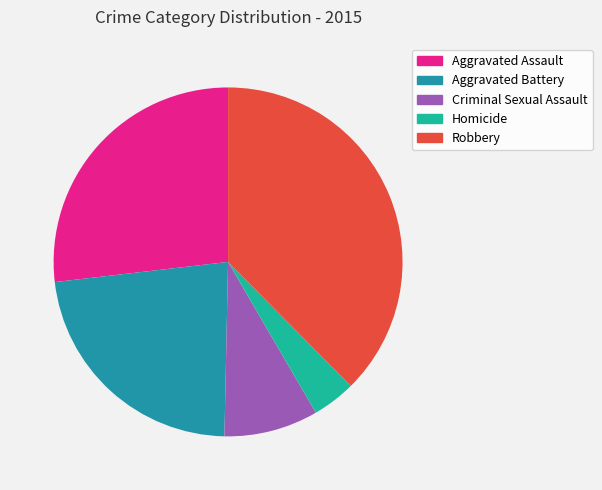

To the nearest percent, what is the average slice percentage?

20%